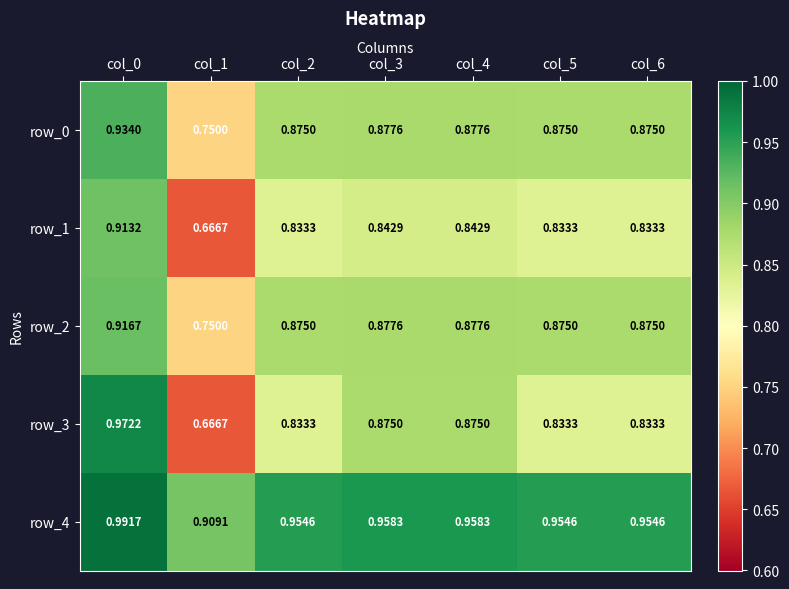

At which label does row_0 reach its peak?

col_0